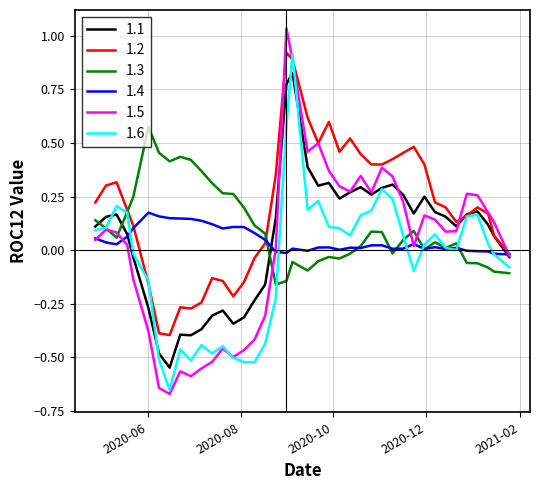

How many lines are shown in the chart?

6